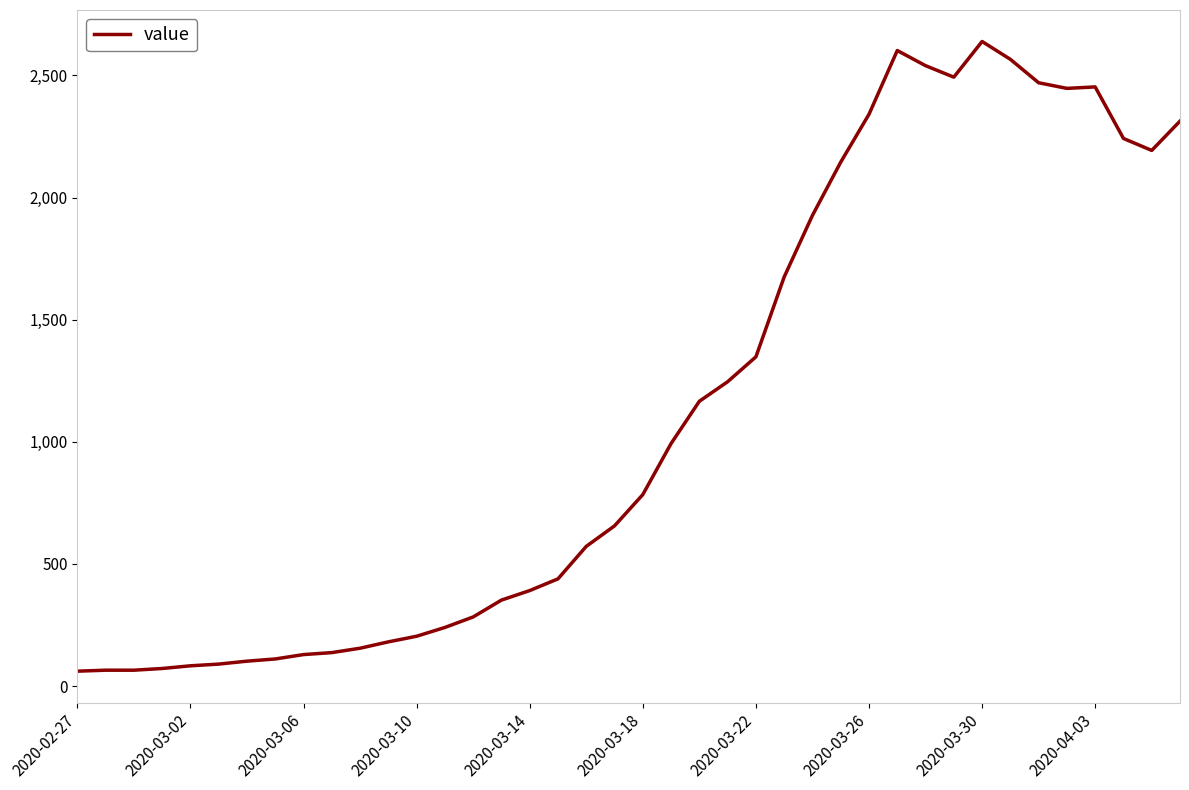

What is the minimum value shown in the chart?

61